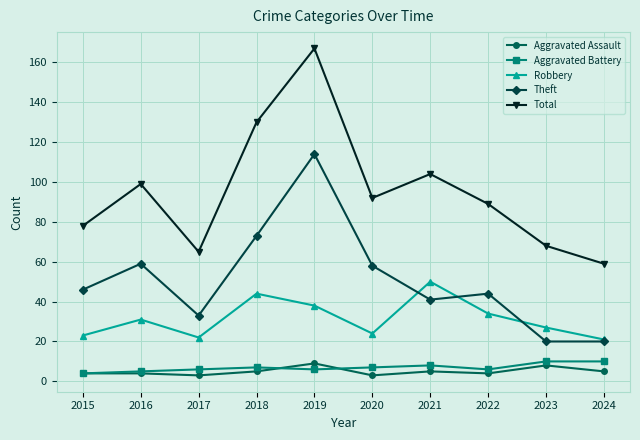

How many values in the Total series are below 92?

5